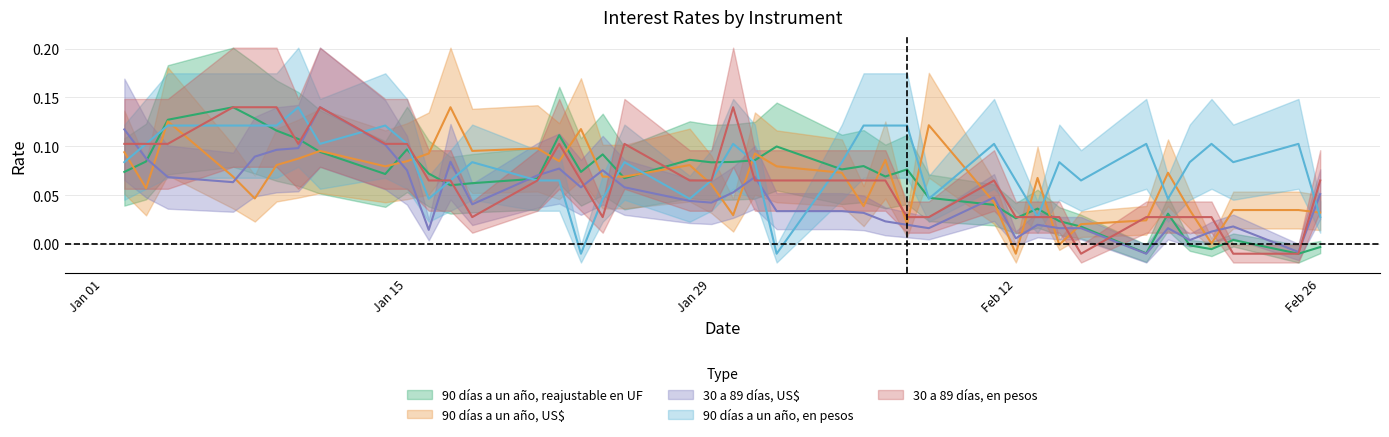

Is this an area chart (filled region under the line)?

No